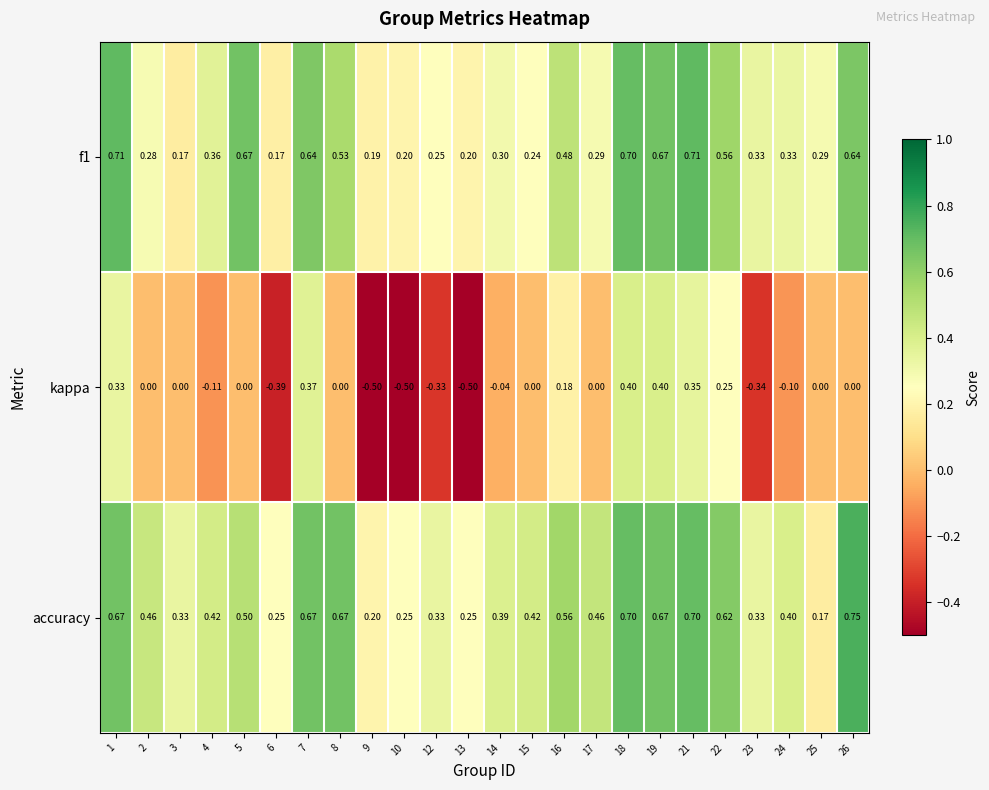

At how many categories does at least one series exceed 0?

24